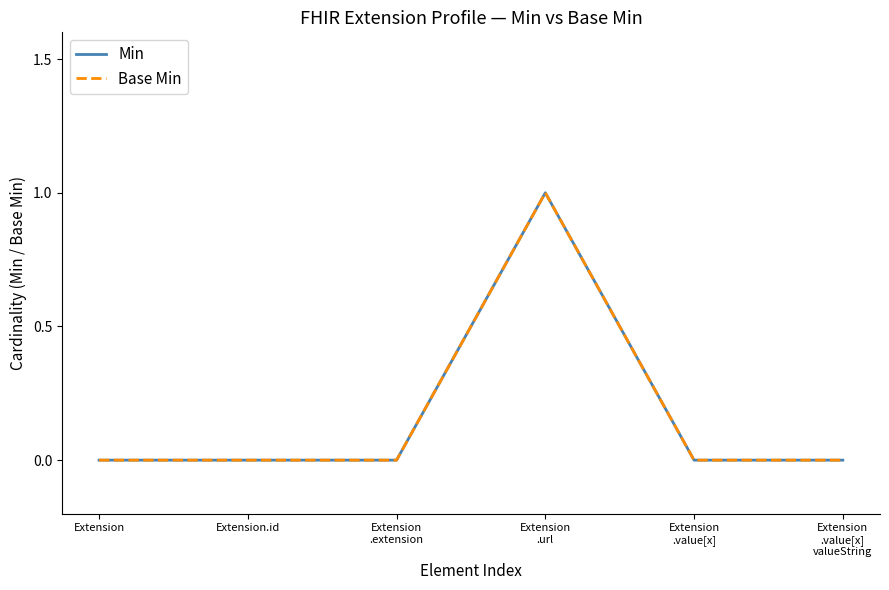

Reading left to right, transcribe all the data shown in this chart.

Min: 0	0	0	1	0	0
Base Min: 0	0	0	1	0	0